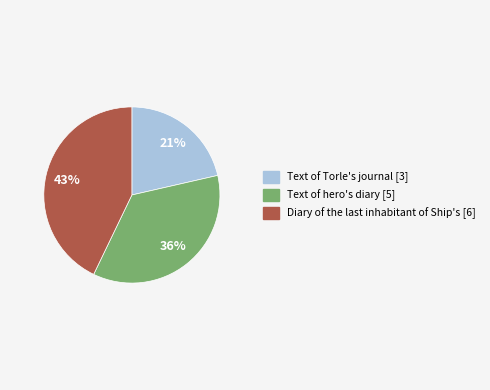

What is the smallest slice in the pie chart?

Text of Torle's journal